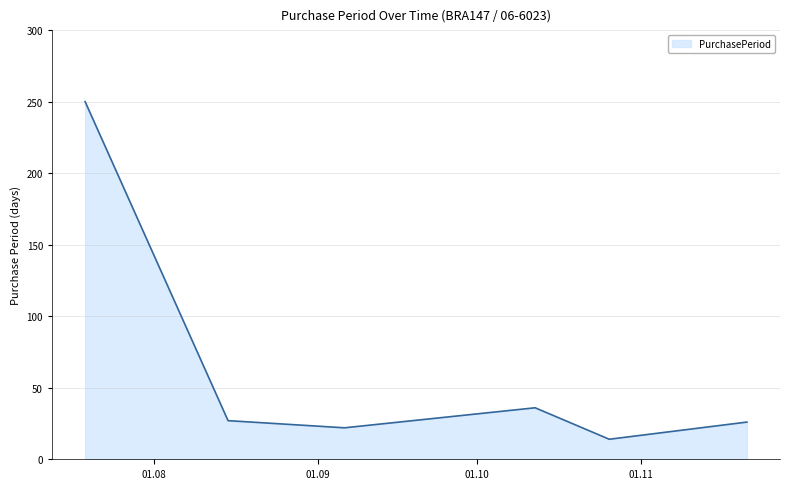

What is the minimum value shown in the chart?

14